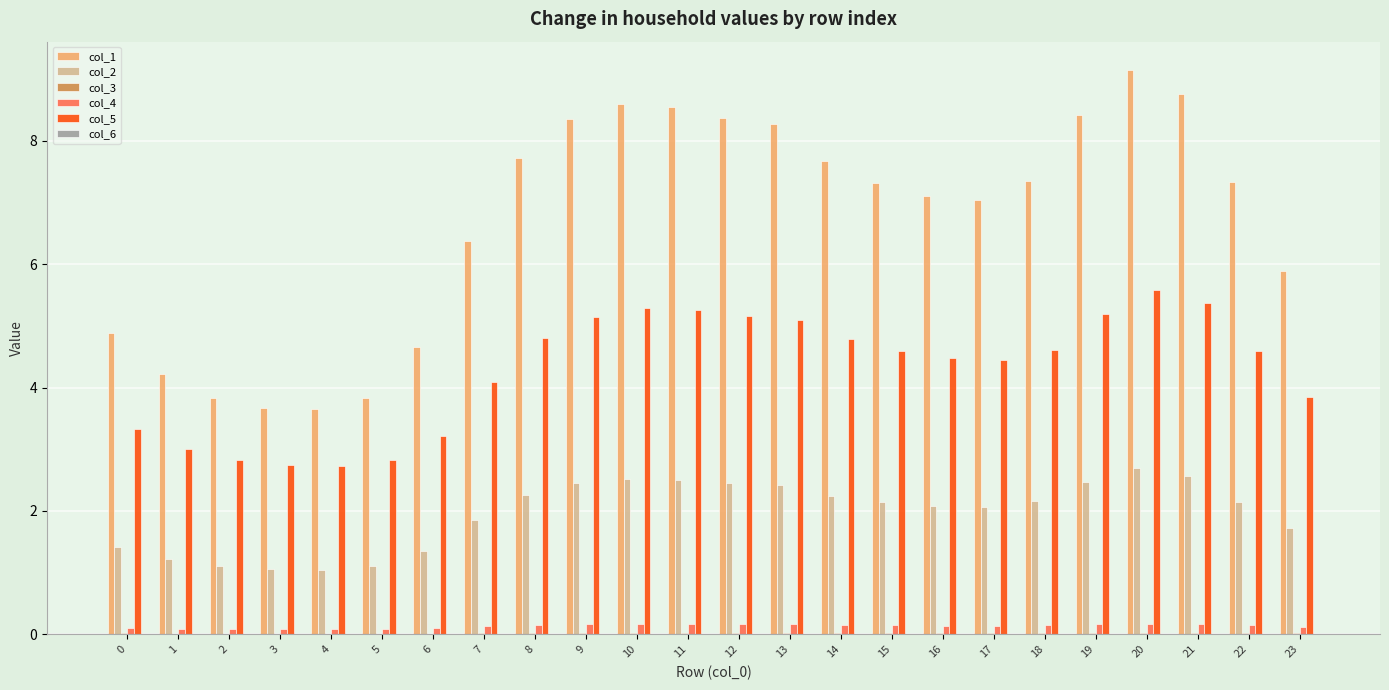

How many groups of bars are there?

24